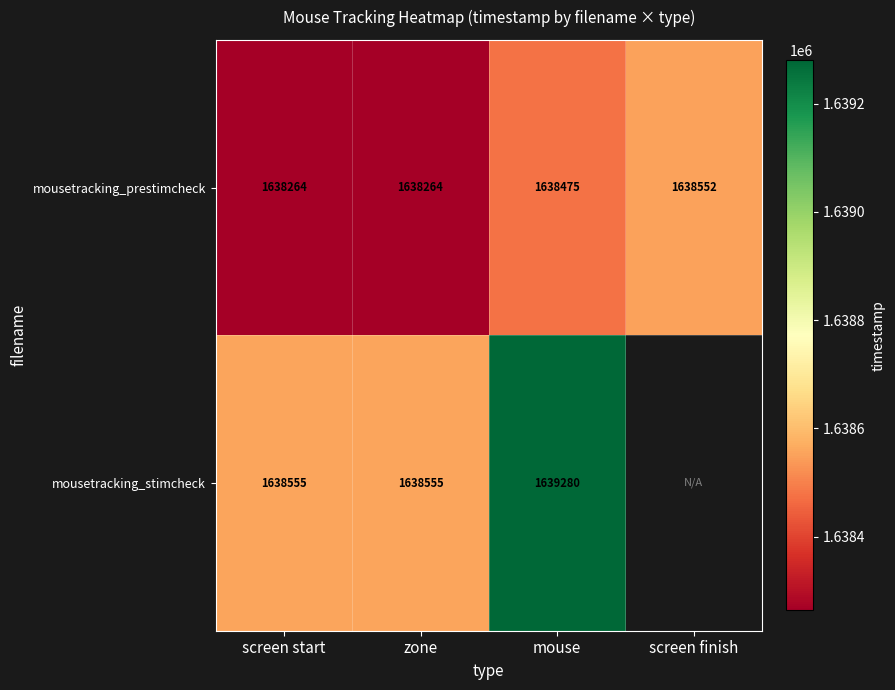

At which category does the chart reach its peak across all series?

mouse